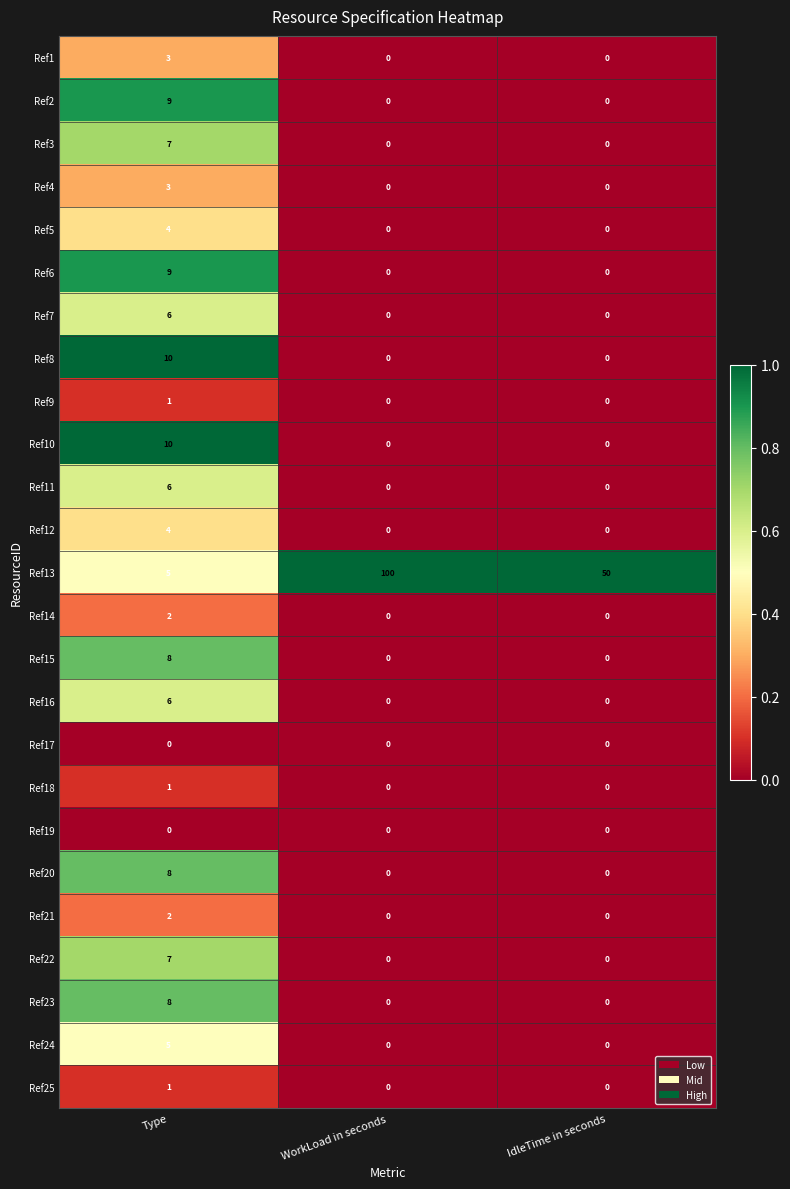

At which category is the sum across all series the highest?

Type